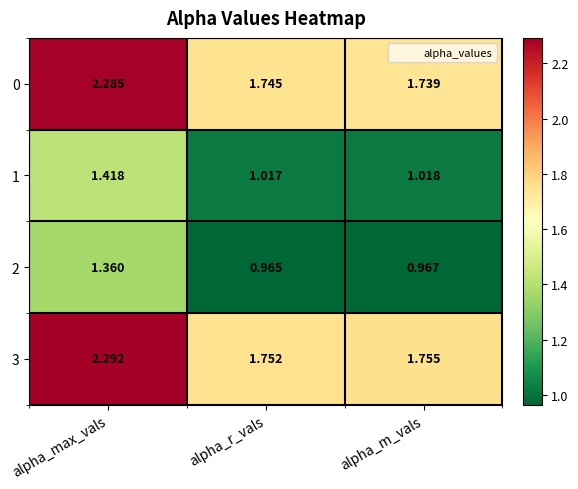

At which label does 2 reach its peak?

alpha_max_vals